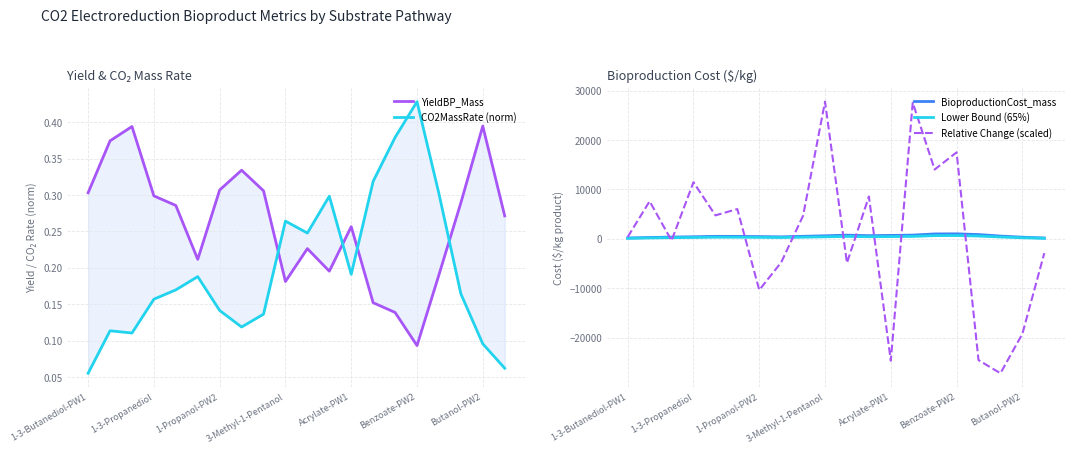

What is the maximum value for Relative Change (scaled)?

27743.0